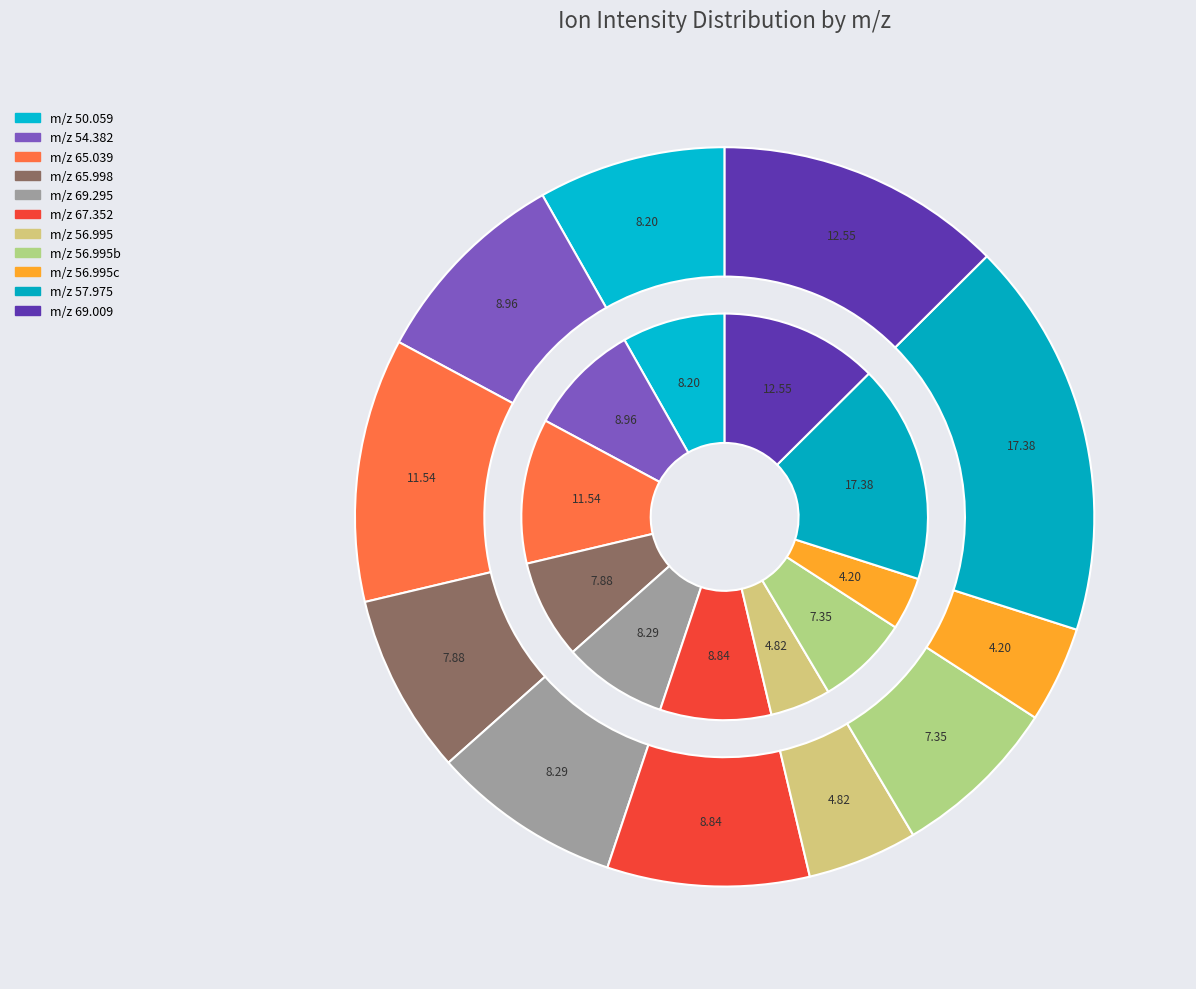

How many slices are in this pie chart?

11